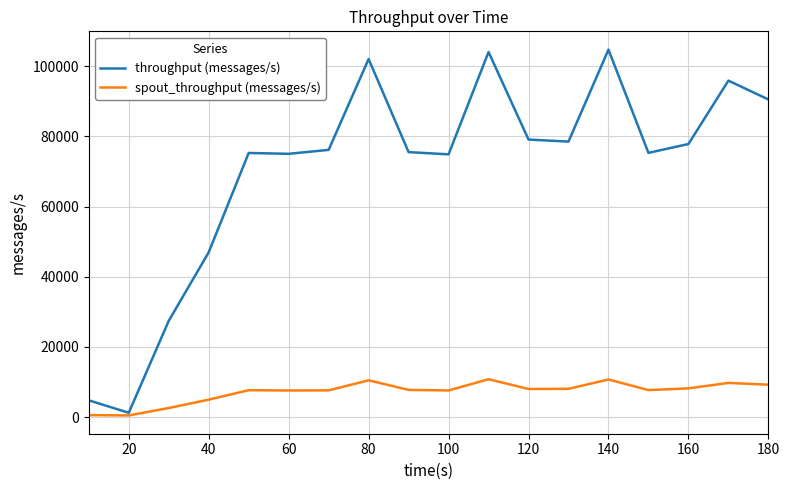

Which series has the widest spread of values?

throughput (messages/s)